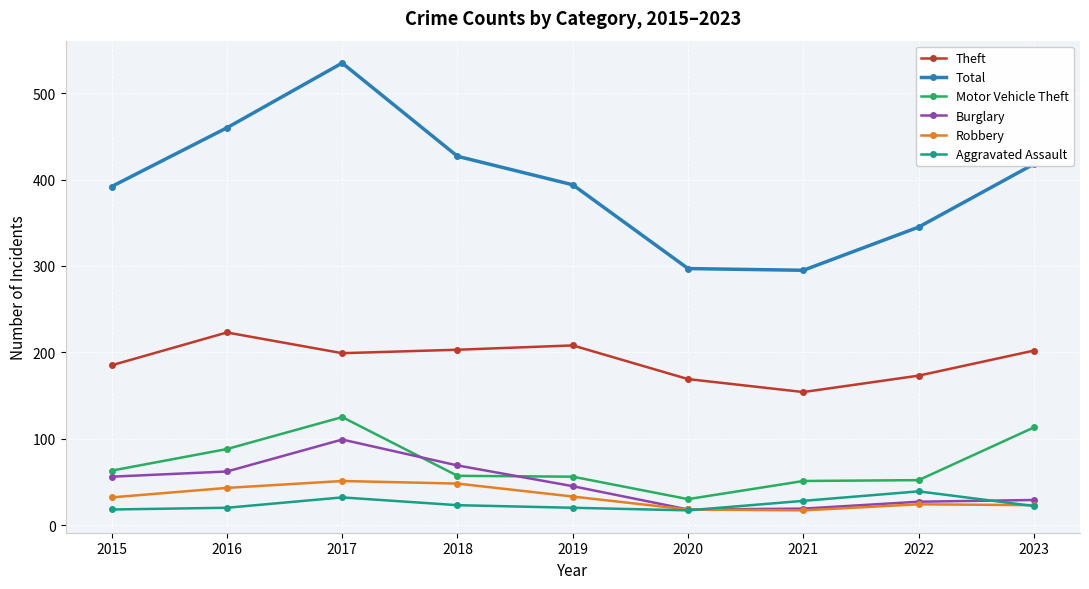

True or false: Theft has a value of 173 at 2022.

True